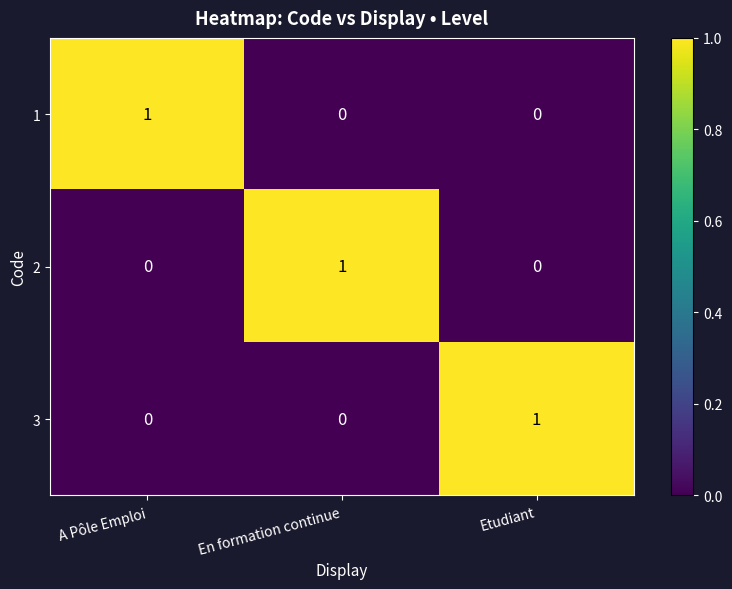

Count the number of data series in this chart.

3